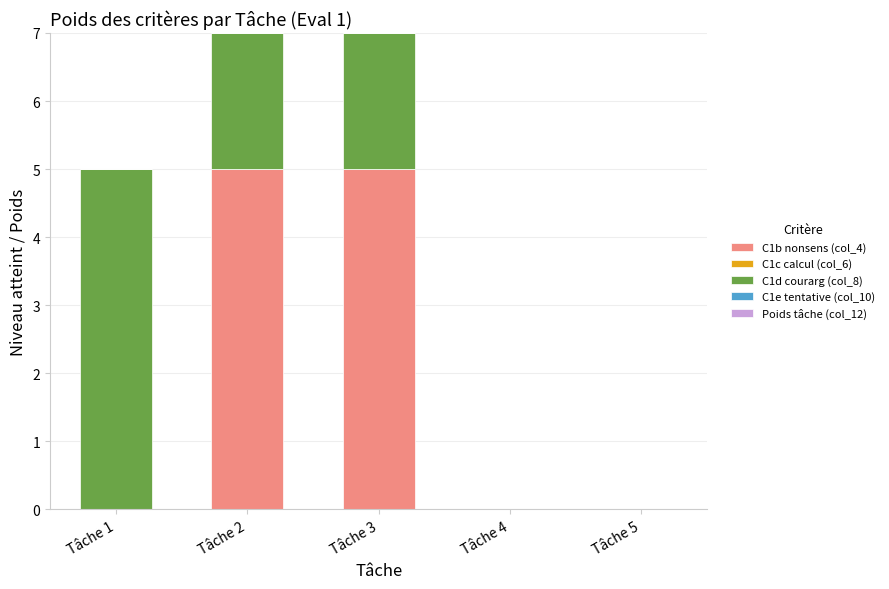

Reading left to right, list the values for the C1b nonsens (col_4) series.

Tâche 1=0	Tâche 2=5	Tâche 3=5	Tâche 4=0	Tâche 5=0